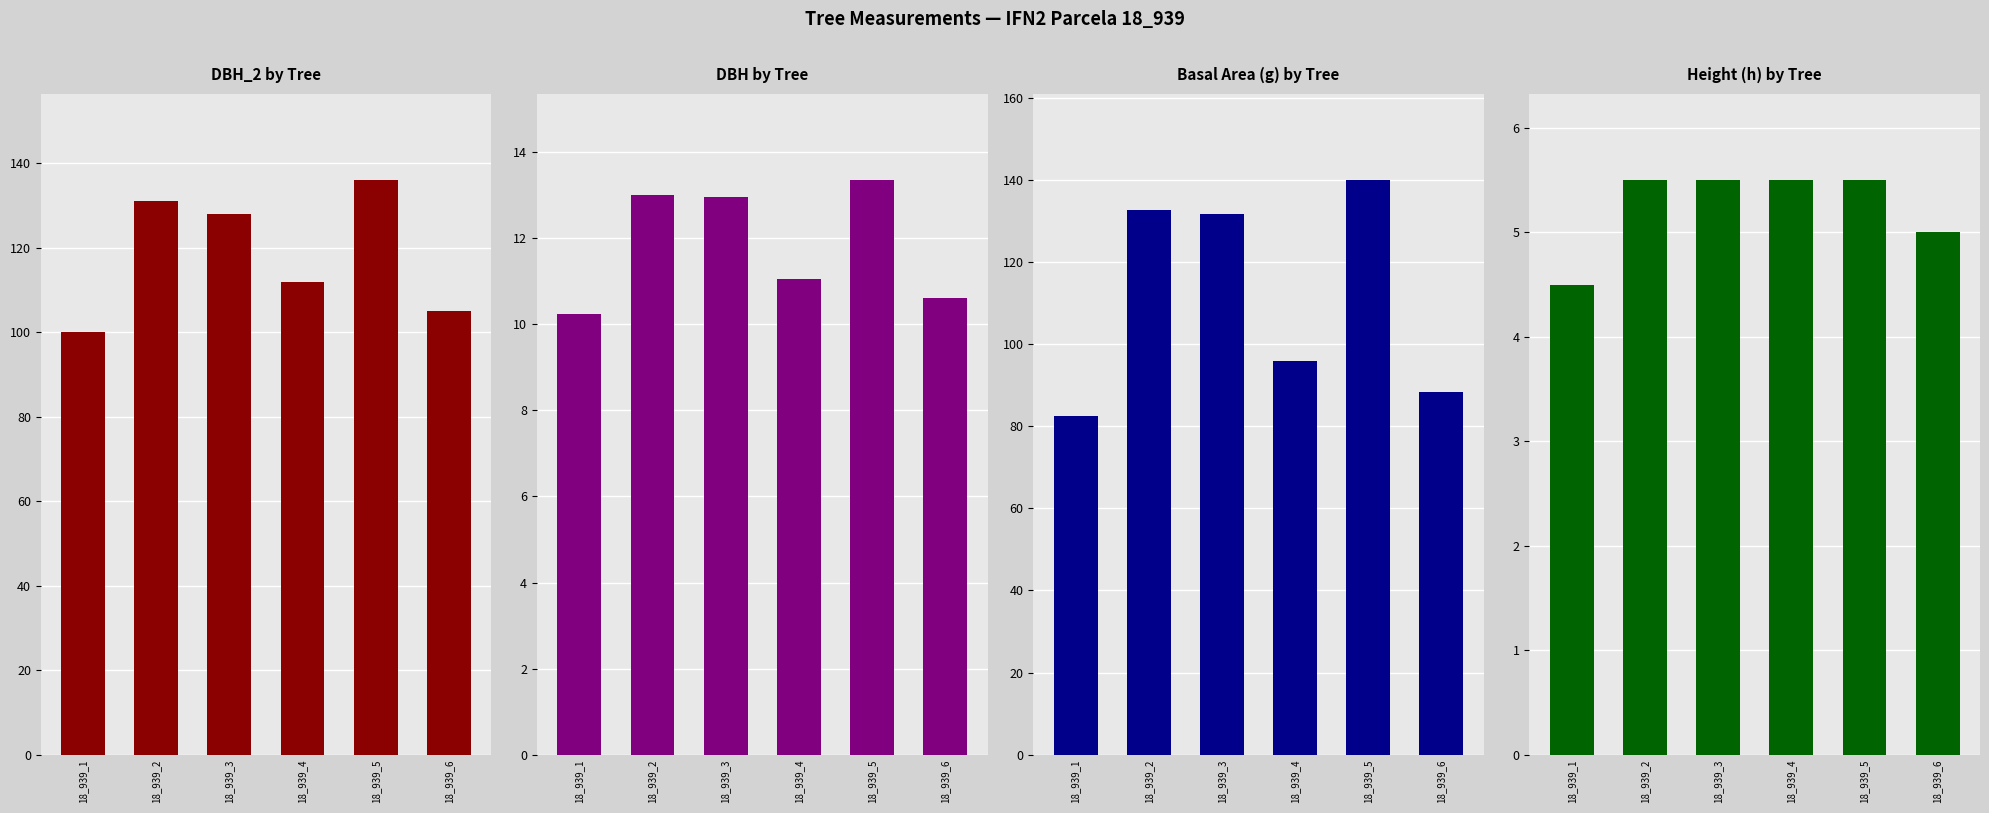

What is the spread (max minus min) of values at 18_939_5?

134.5